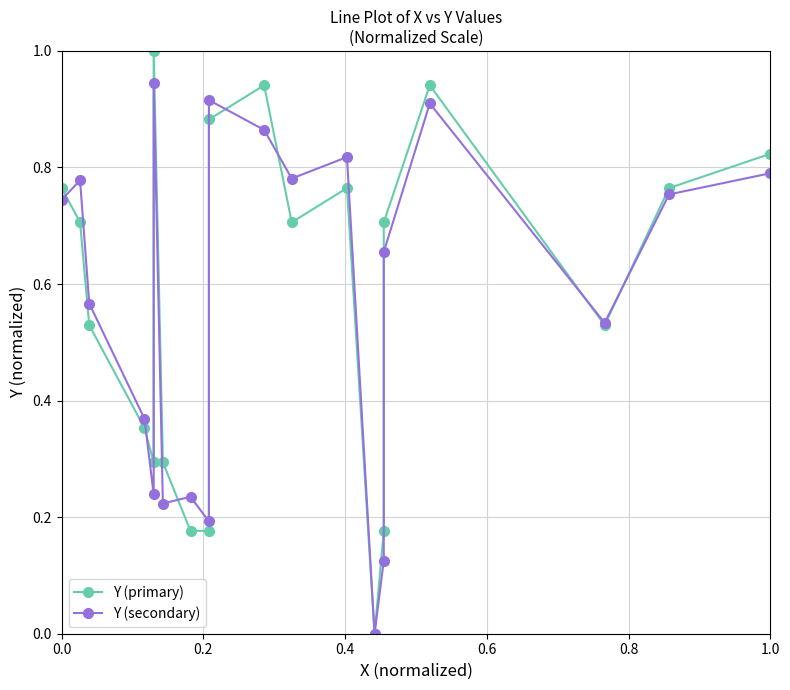

Is it true that Y (secondary) equals 1.2 at 9?

False